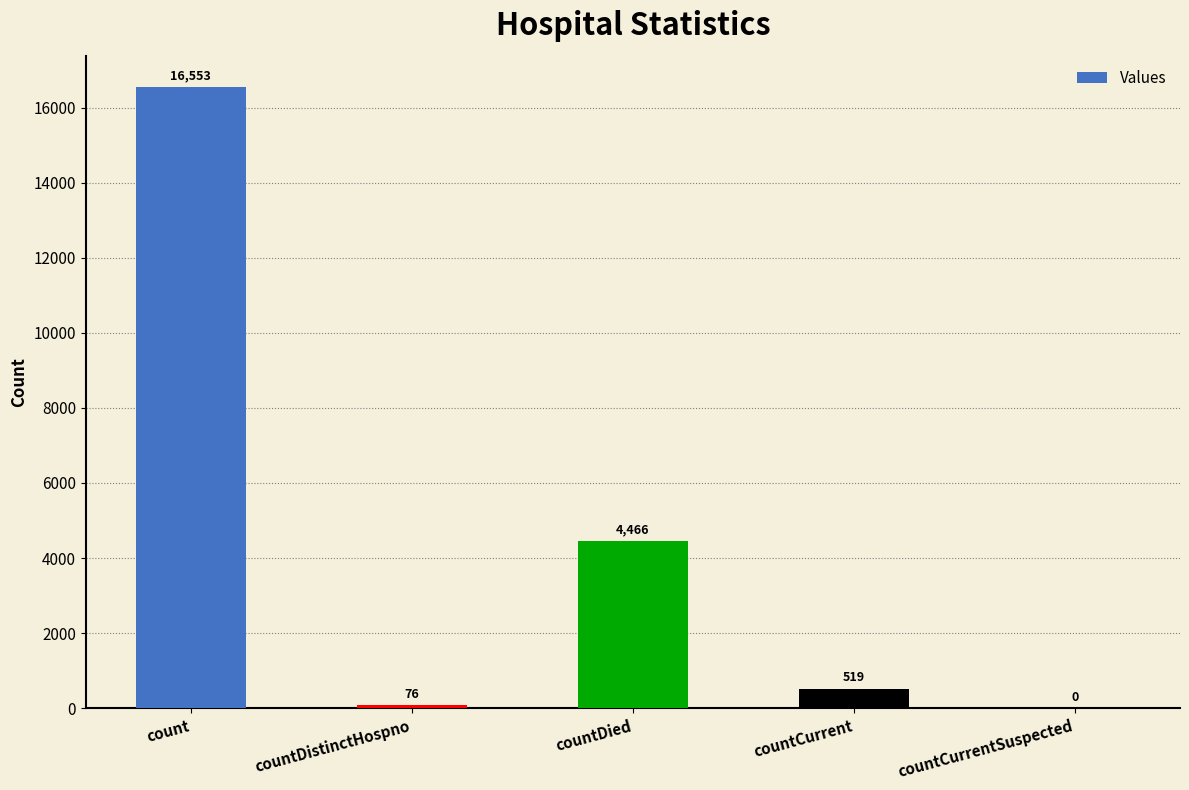

What is the sum of all values?

21614